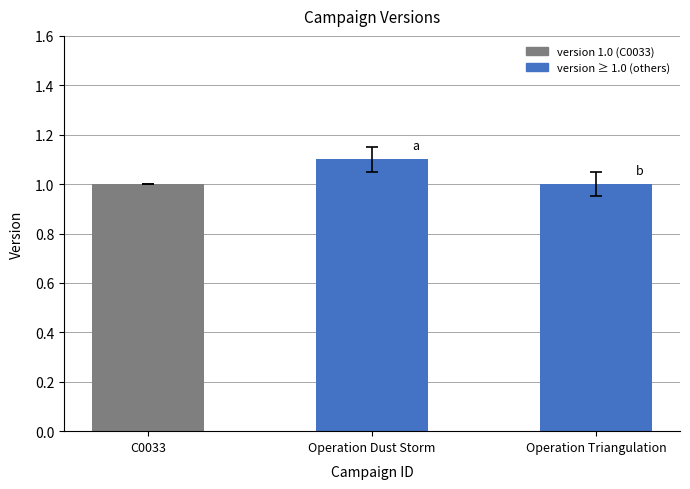

What value does the data have at C0033?

1.0